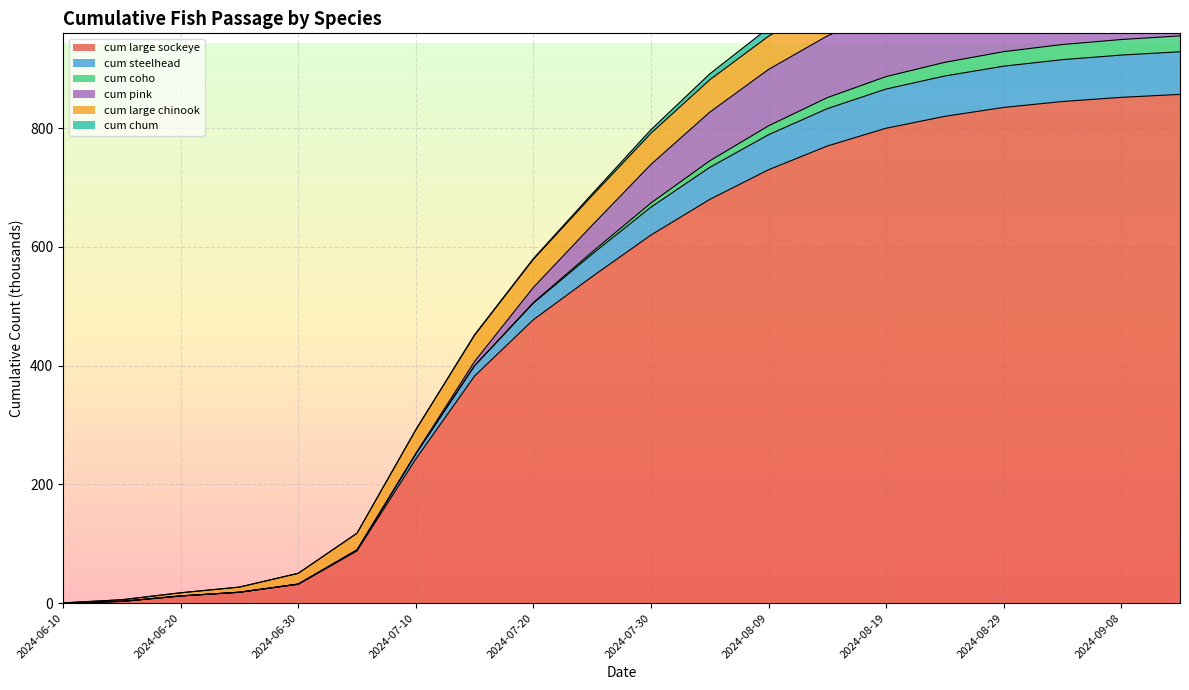

At which label is cum large chinook closest to 30?

2024-07-05